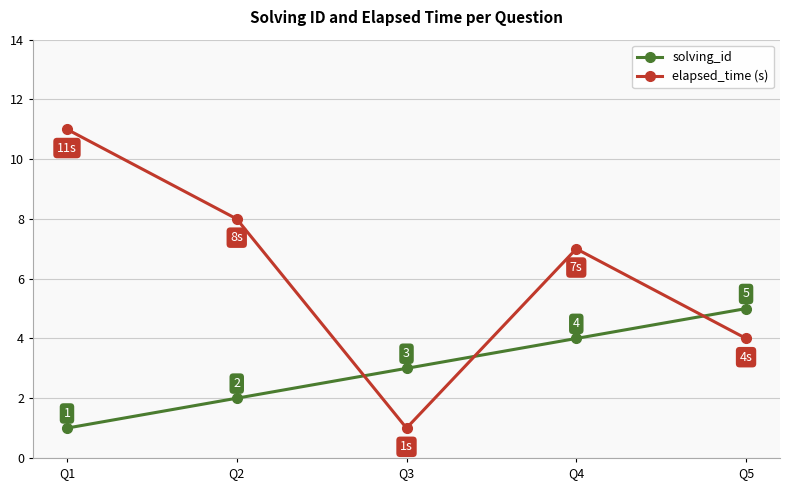

What is the value of the elapsed_time (s) point at the 4th from the left?

7